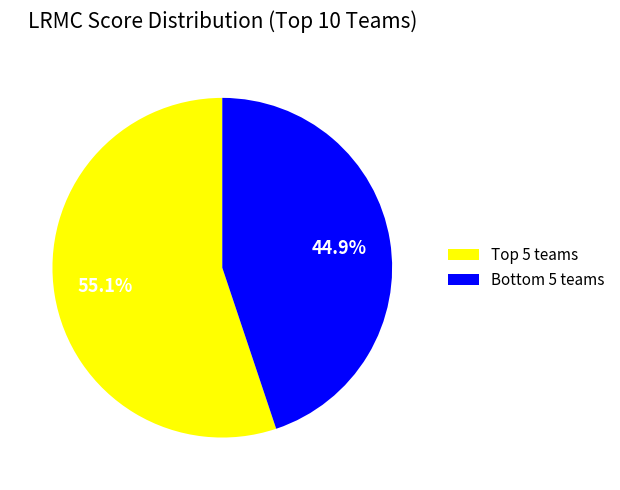

Does any single category account for the majority?

Yes